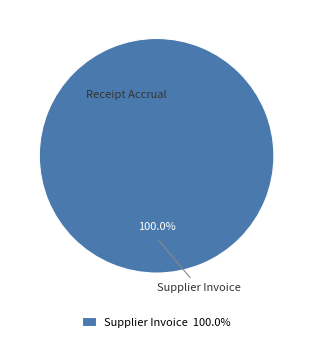

Rank the categories by value from lowest to highest.

Supplier Invoice 100.0%